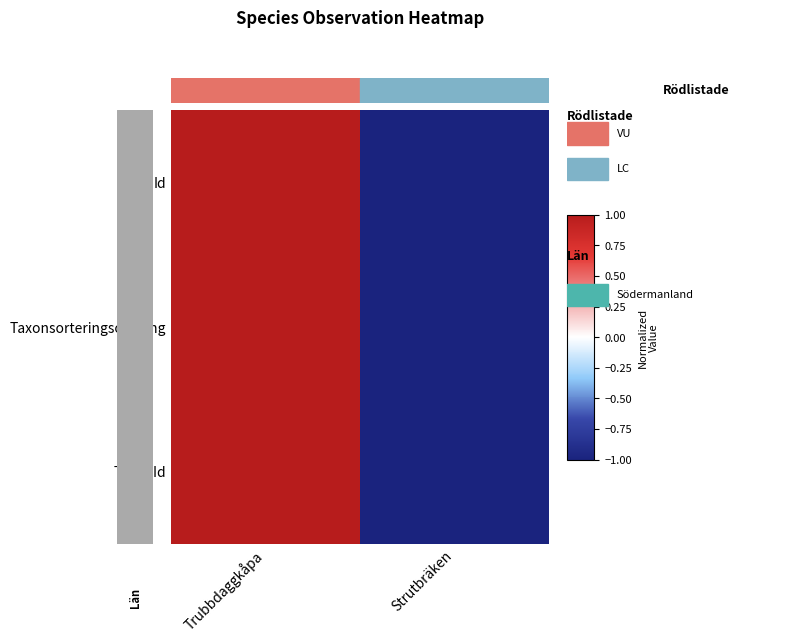

Which category has the highest value across all series?

Trubbdaggkåpa